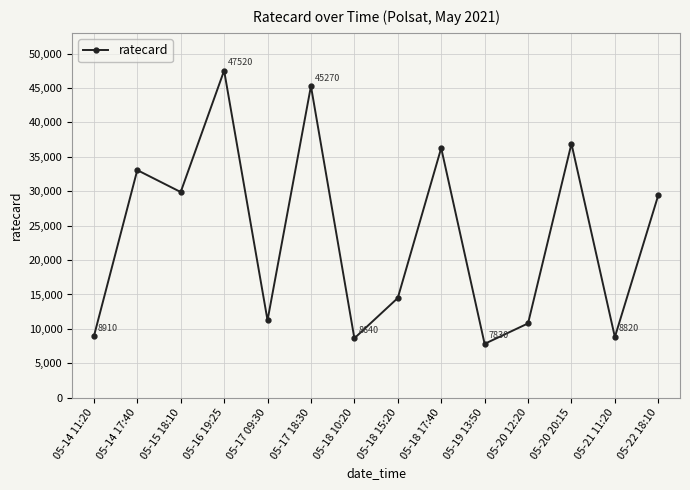

What is the difference between the values at 05-17 18:30 and 05-20 20:15?

8370